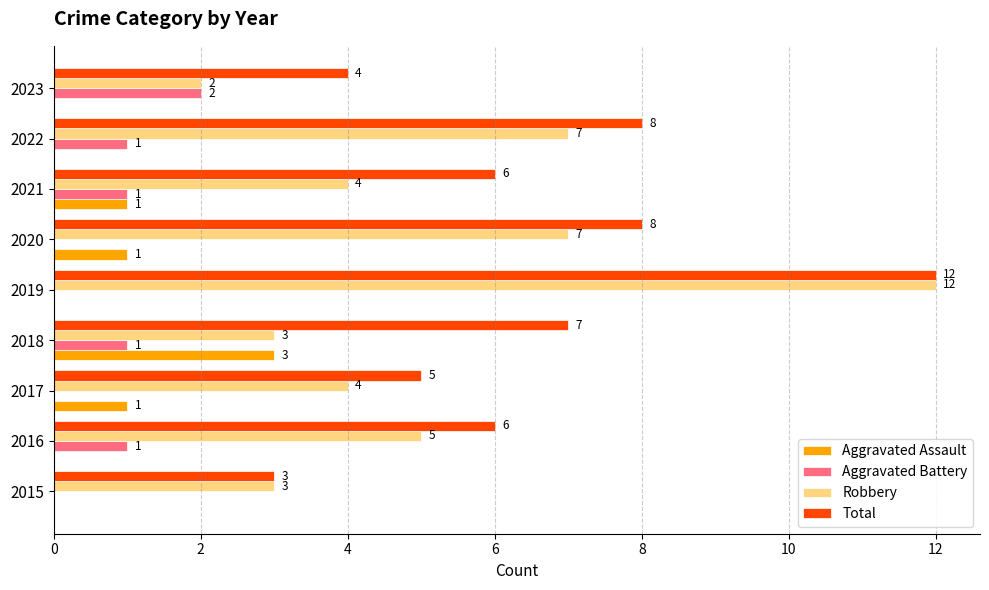

Which series has the largest total across all categories?

Total